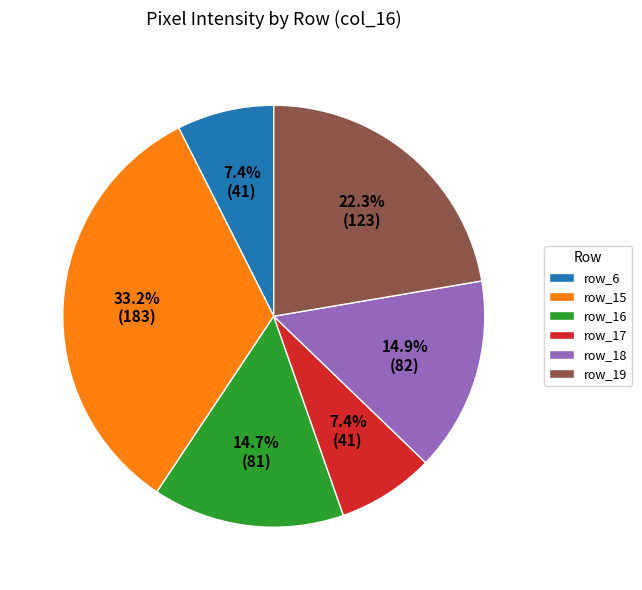

Does any single category account for the majority?

No